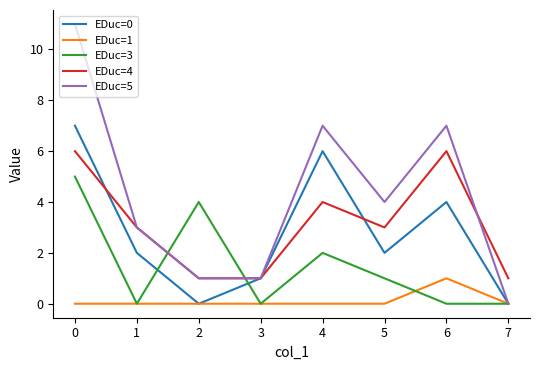

Which series has the widest spread of values?

EDuc=5